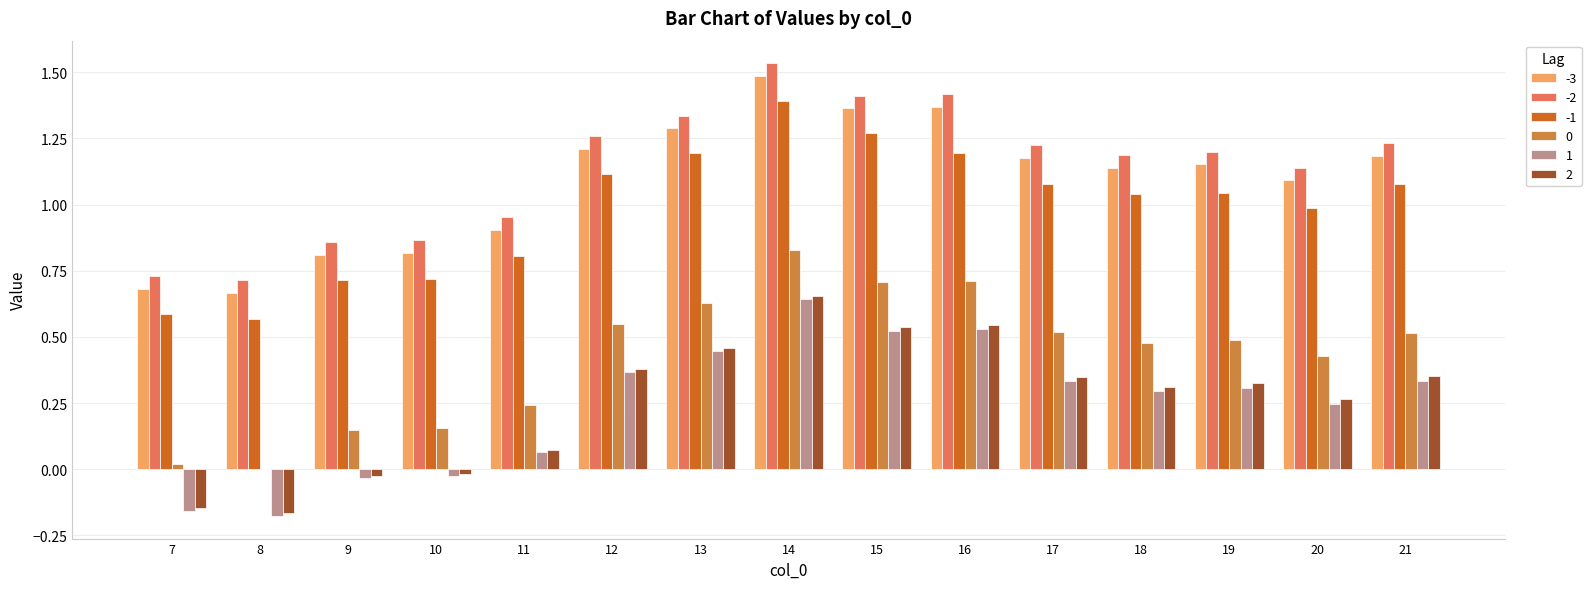

Count the number of categories in the chart.

15